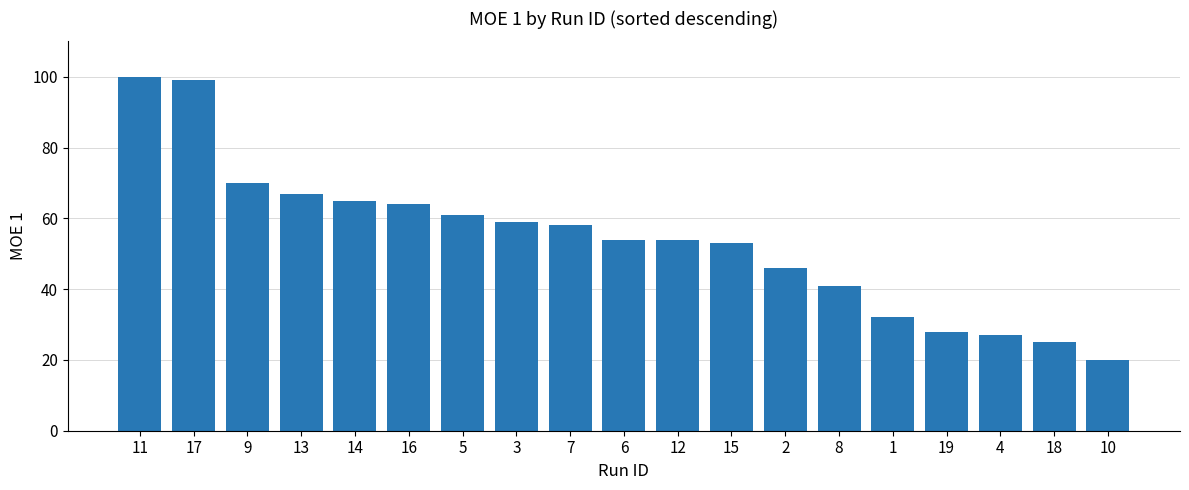

What is the difference between the second highest and minimum values?

79